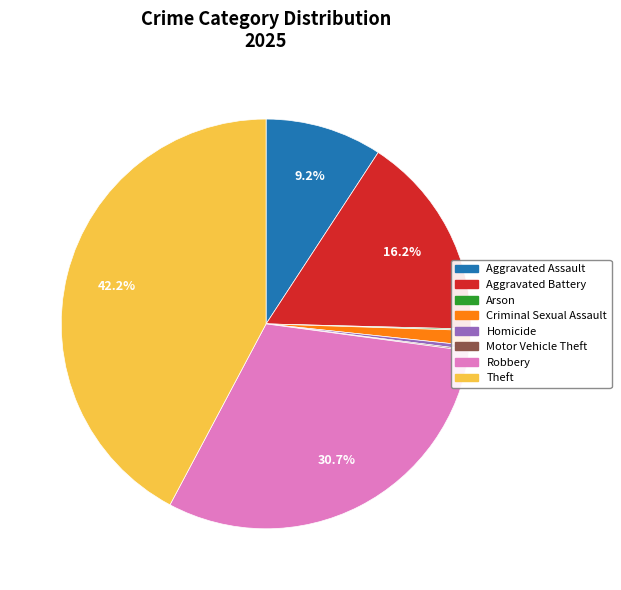

Does Robbery account for over 50% of the chart?

No